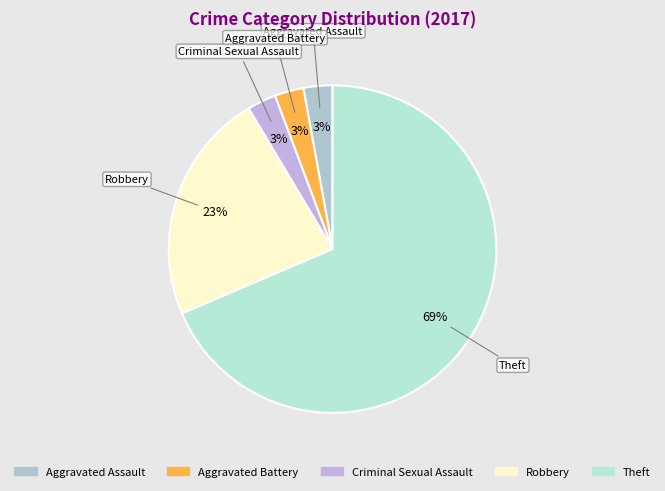

Which category has the biggest portion of the pie?

Theft